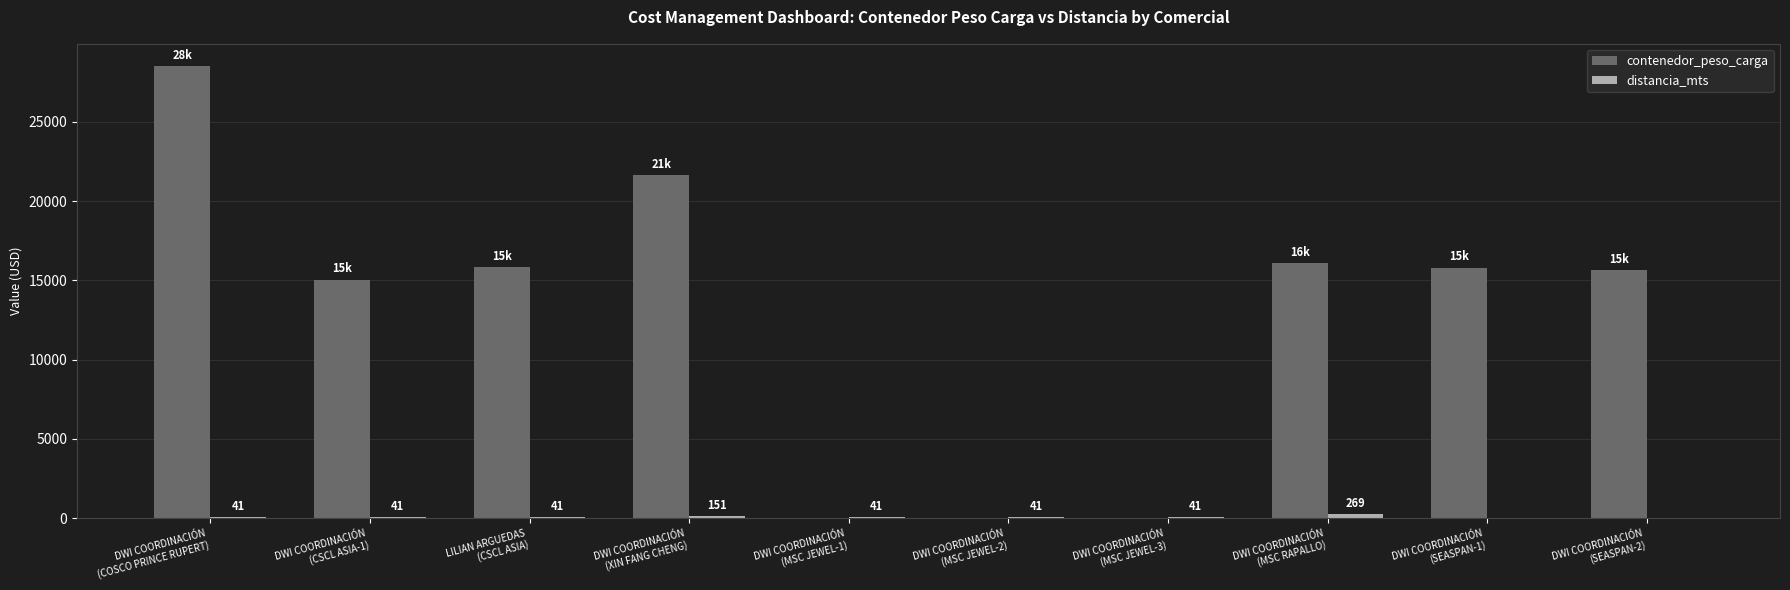

What is the greatest value displayed?

28502